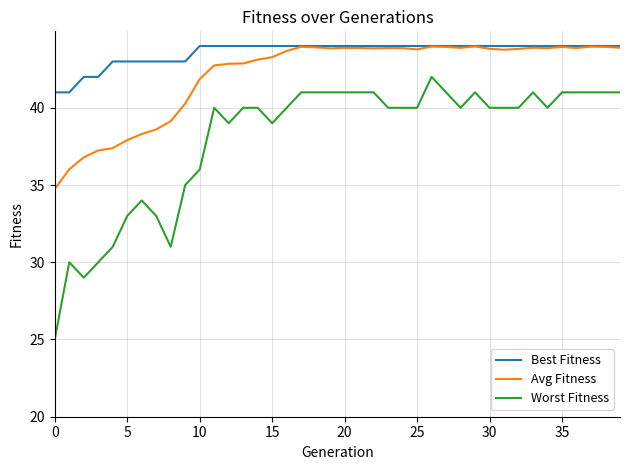

What is the difference between the second highest and second lowest values in the Worst Fitness series?

12.0